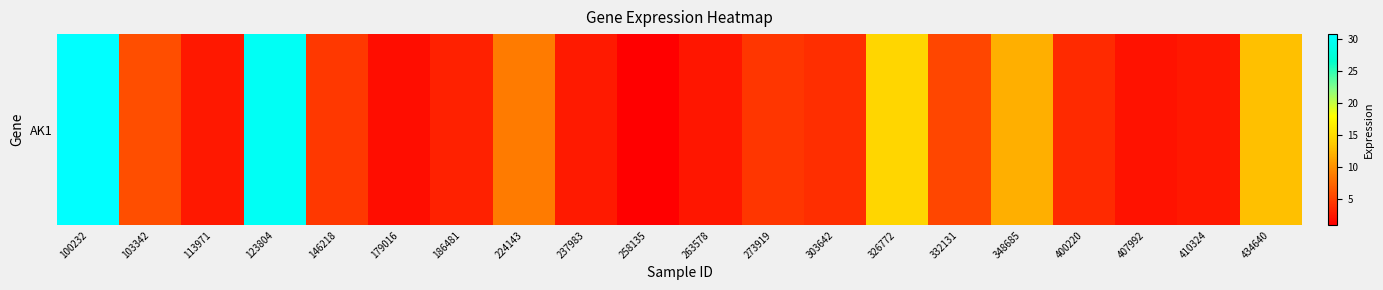

What is the ratio of the value at 332131 to the value at 326772?

0.4